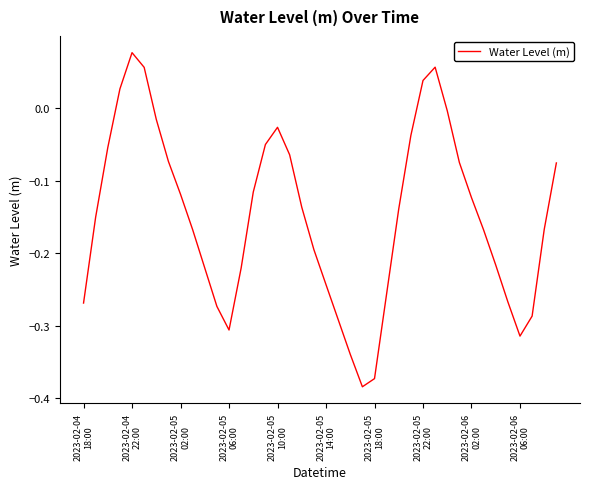

Does the chart have visible grid lines?

No